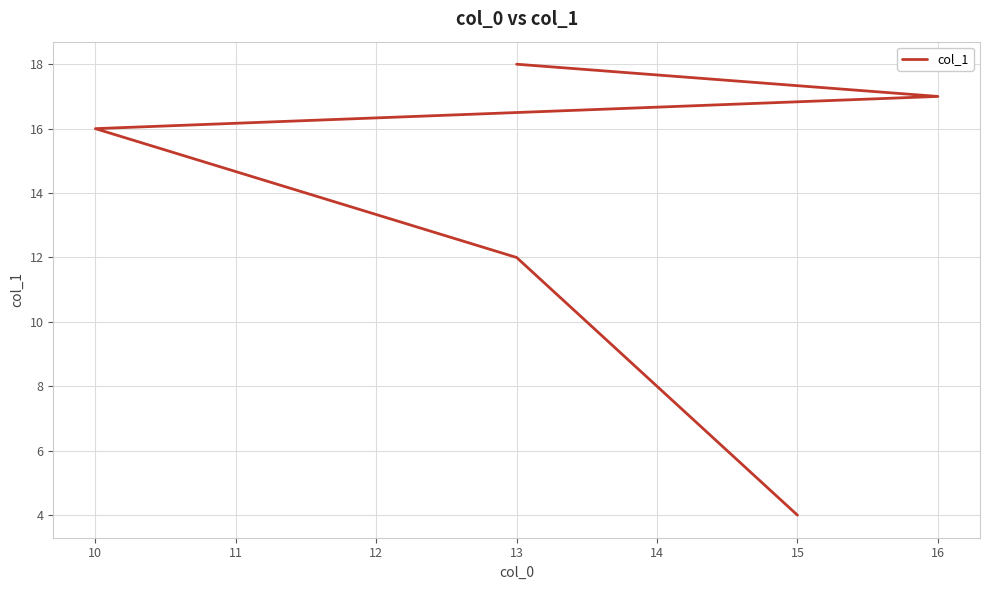

What is the sum of all values?

67